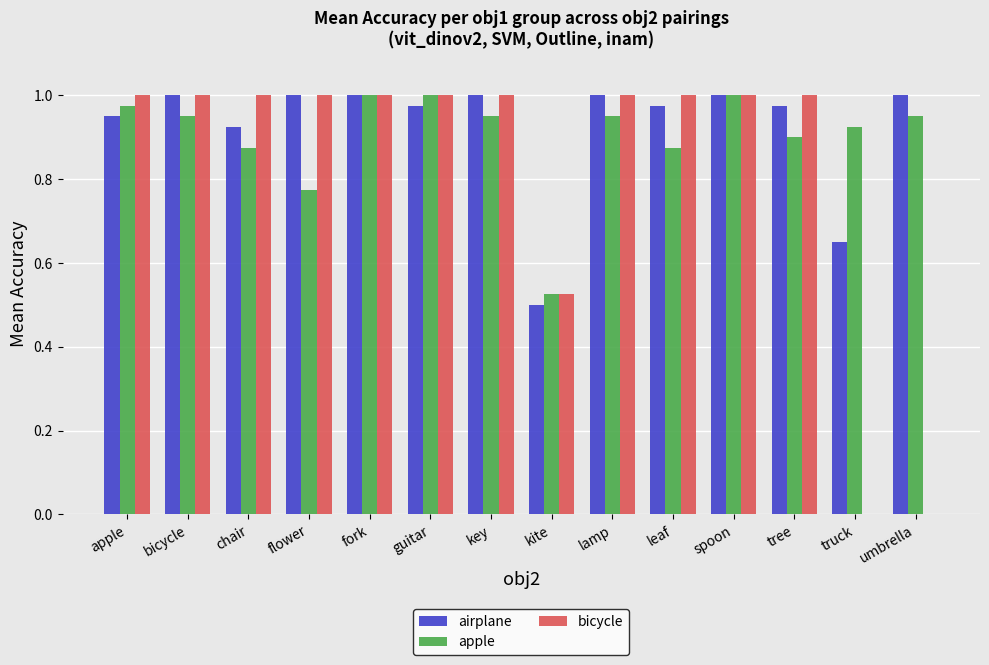

Between lamp and tree, which series saw the biggest shift?

apple